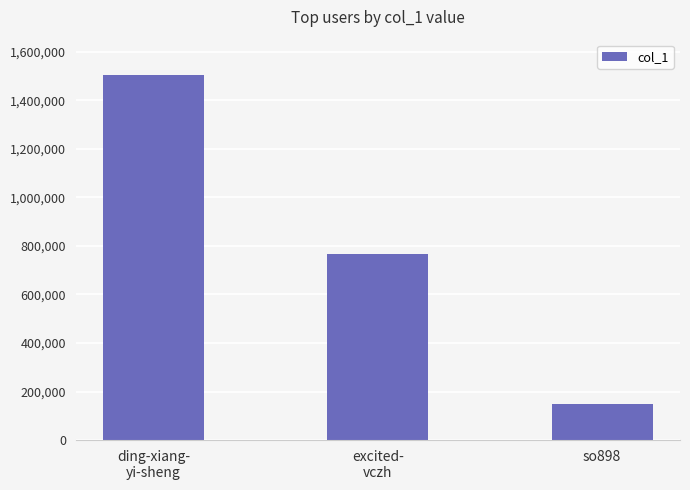

Reading left to right, extract all data points from this chart.

ding-xiang-
yi-sheng=1504593	excited-
vczh=766737	so898=148315